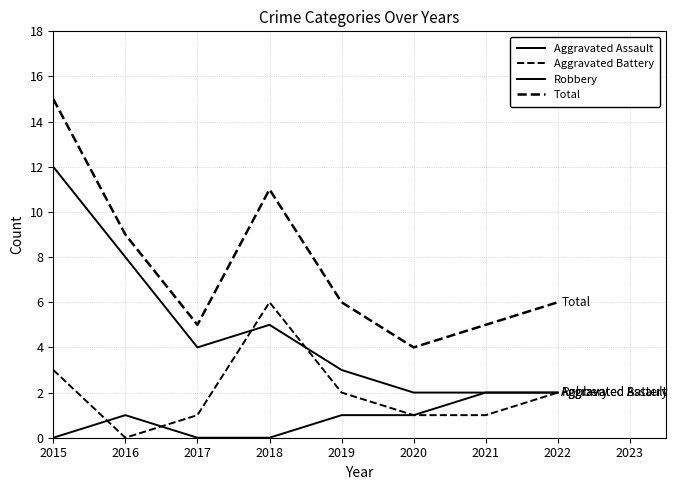

How many lines are shown in the chart?

4